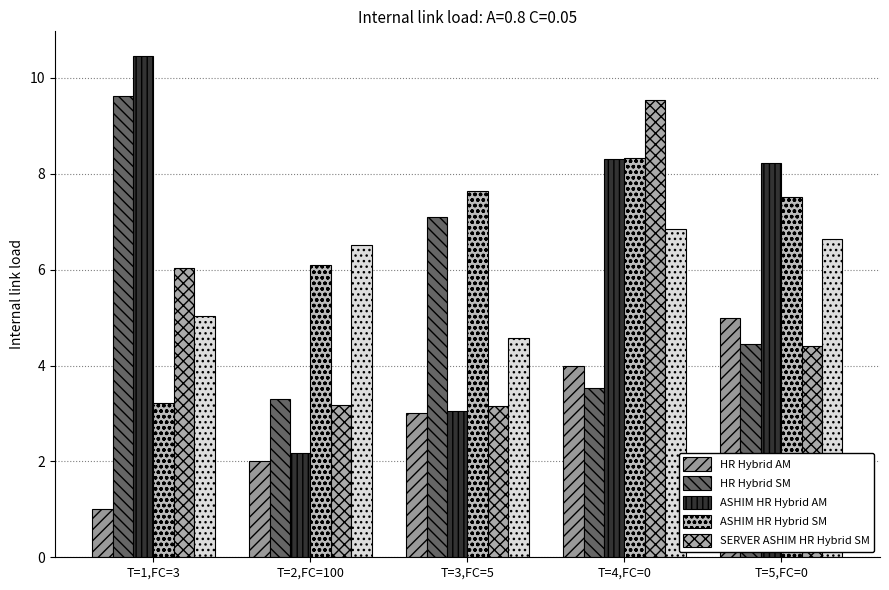

The value of x5 Series at T=4,FC=0 is 6.8. True or false?

True